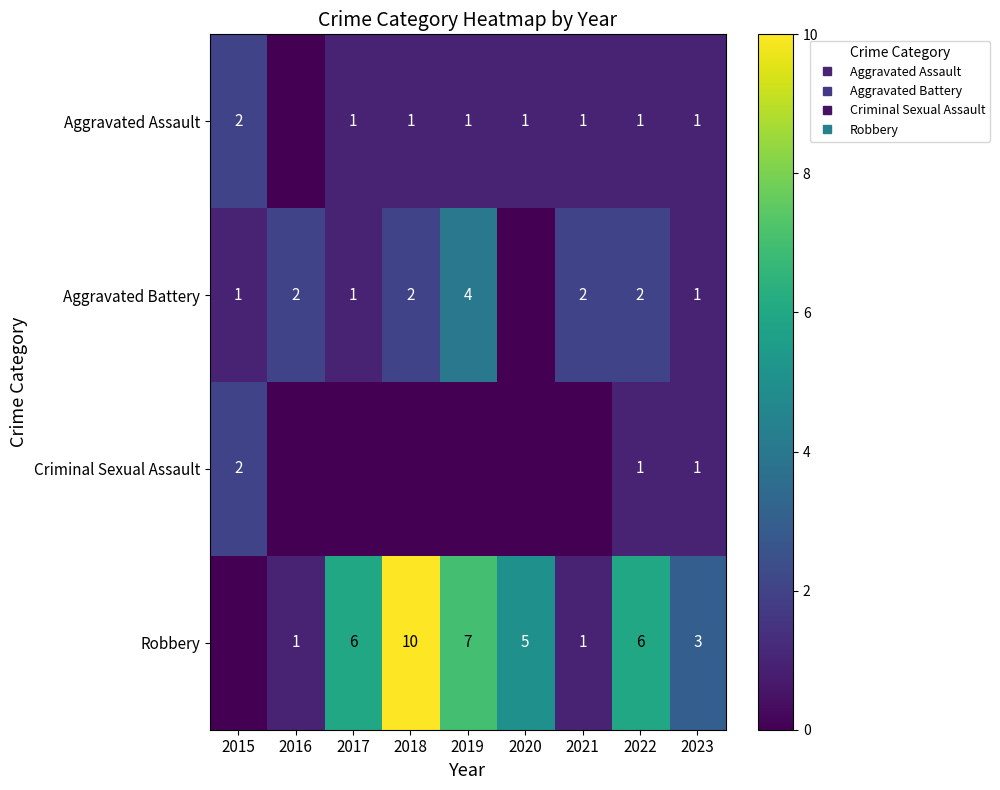

Which series changed the most between 2016 and 2022?

Robbery